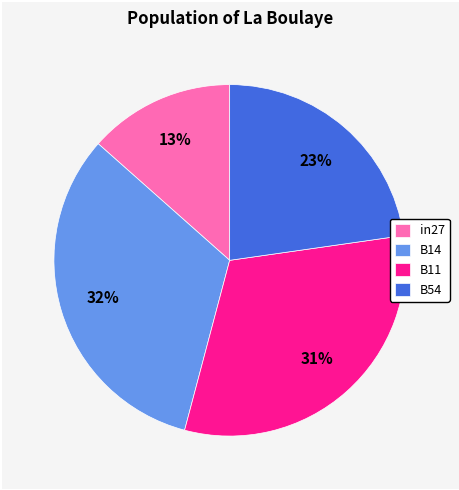

To the nearest percent, what percentage of the pie is B11?

31%